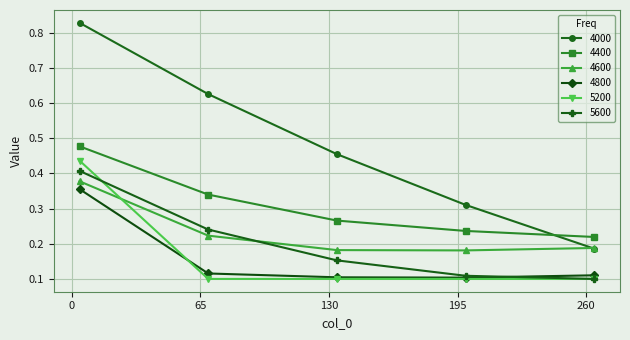

Count the 4400 values in the range 0 to 1.

5